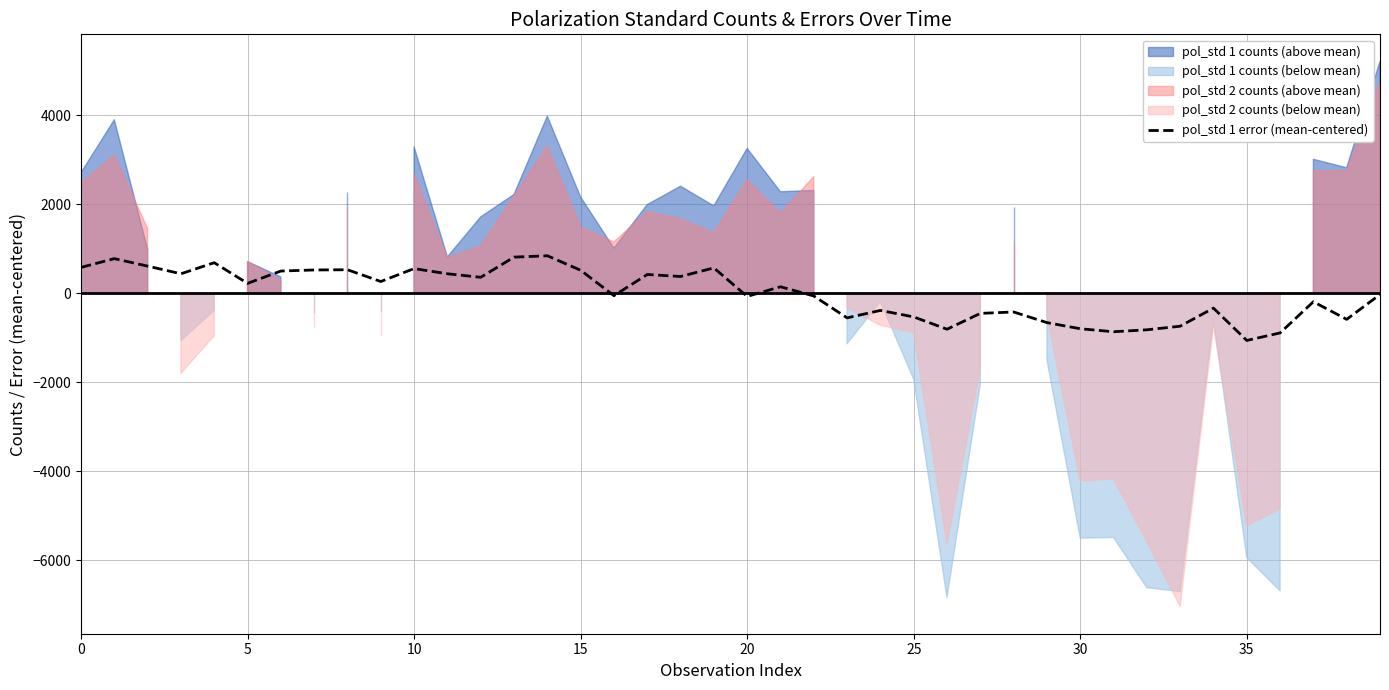

How many interior local peaks (higher than both neighbors) does the data have?

12